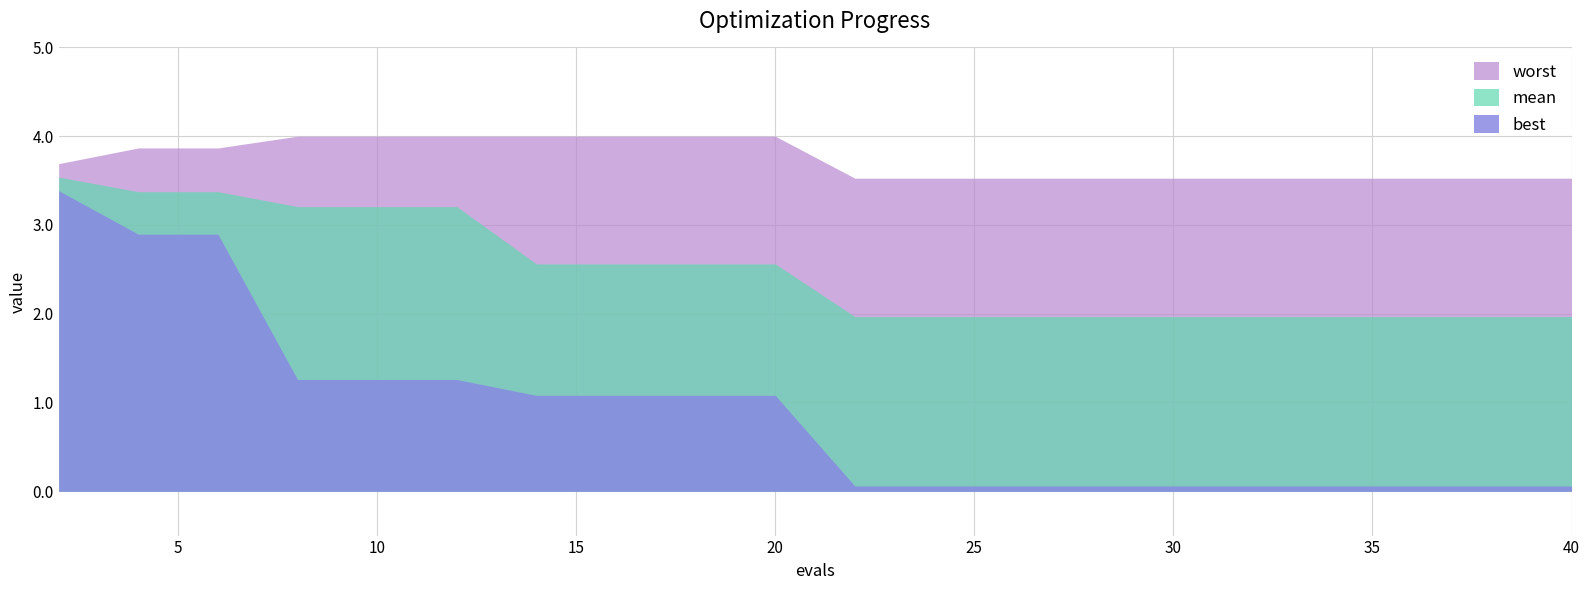

Reading right to left, transcribe all the data shown in this chart.

mean: 40=2.0	38=2.0	36=2.0	34=2.0	32=2.0	30=2.0	28=2.0	26=2.0	24=2.0	22=2.0	20=2.6	18=2.6	16=2.6	14=2.6	12=3.2	10=3.2	8=3.2	6=3.4	4=3.4	2=3.5
best: 40=0.1	38=0.1	36=0.1	34=0.1	32=0.1	30=0.1	28=0.1	26=0.1	24=0.1	22=0.1	20=1.1	18=1.1	16=1.1	14=1.1	12=1.3	10=1.3	8=1.3	6=2.9	4=2.9	2=3.4
worst: 40=3.5	38=3.5	36=3.5	34=3.5	32=3.5	30=3.5	28=3.5	26=3.5	24=3.5	22=3.5	20=4.0	18=4.0	16=4.0	14=4.0	12=4.0	10=4.0	8=4.0	6=3.9	4=3.9	2=3.7